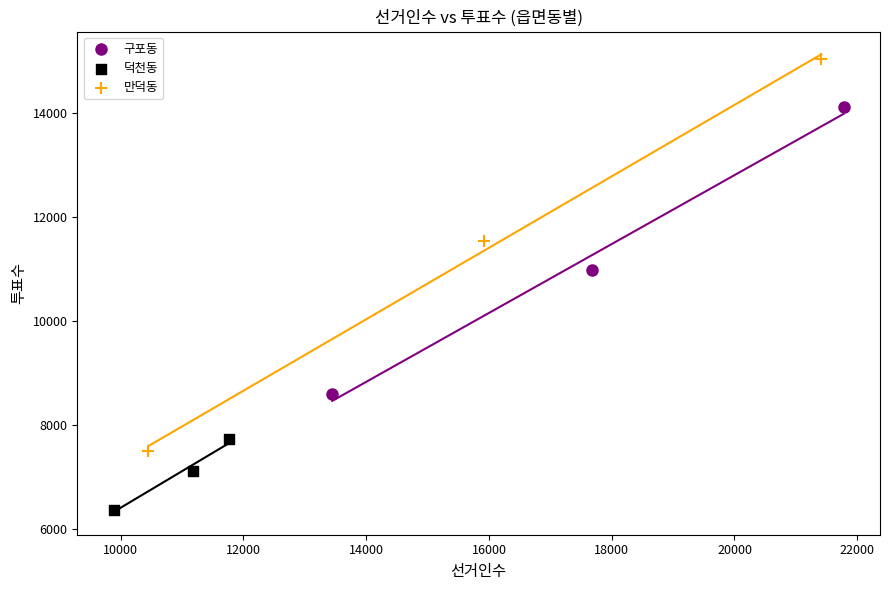

Which series reaches the maximum Y coordinate?

만덕동